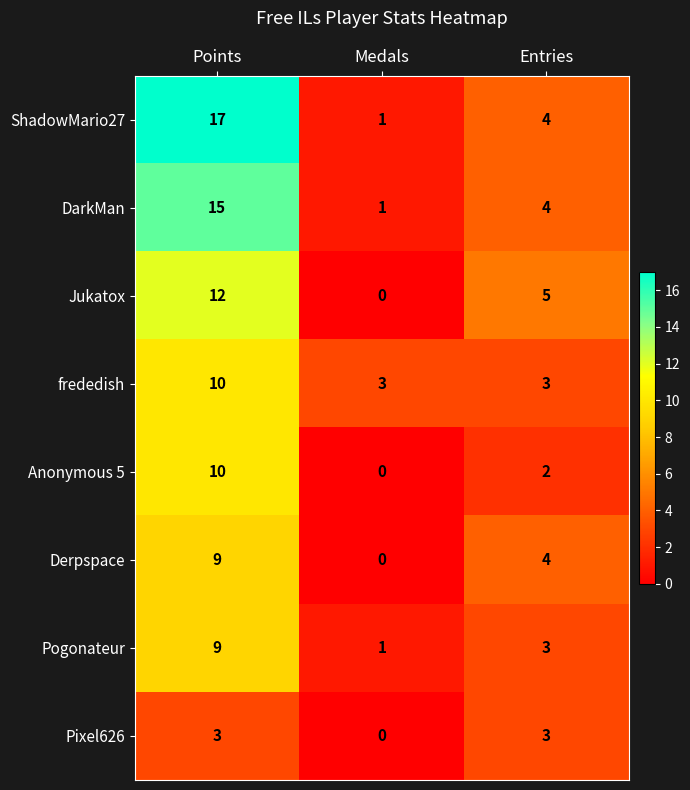

Rank the categories by DarkMan value from highest to lowest.

Points, Entries, Medals